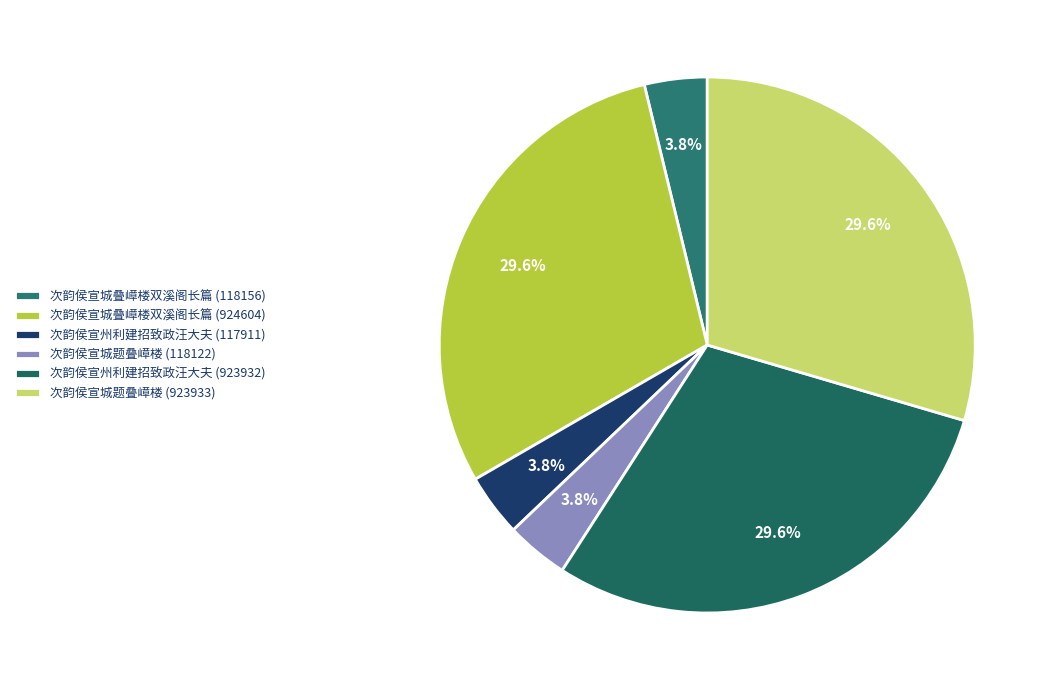

Is there any slice that represents more than half of the pie?

No